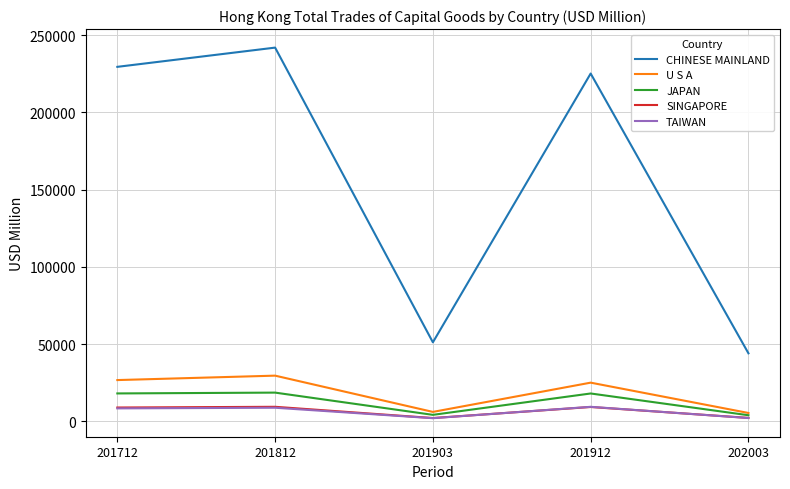

Between 201903 and 201912, which series saw the biggest shift?

CHINESE MAINLAND